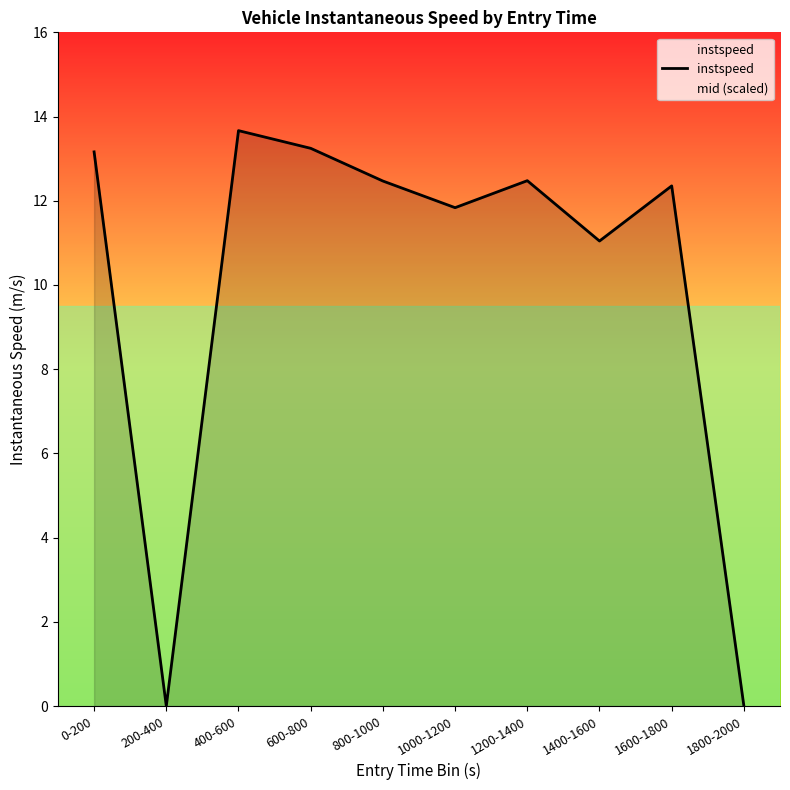

Which label corresponds to the smallest value in the chart?

200-400